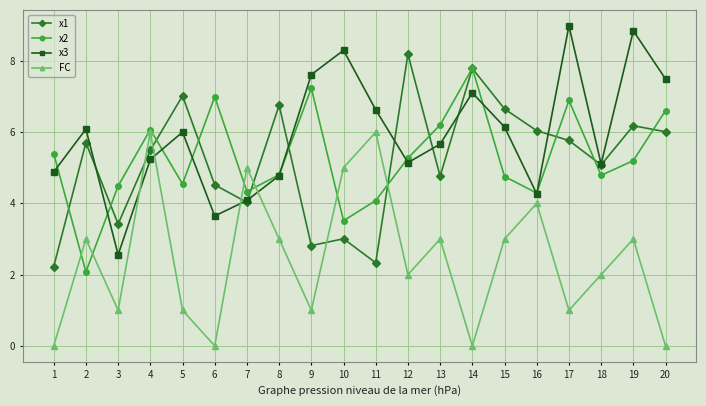

Which series has the largest range (max minus min)?

x3